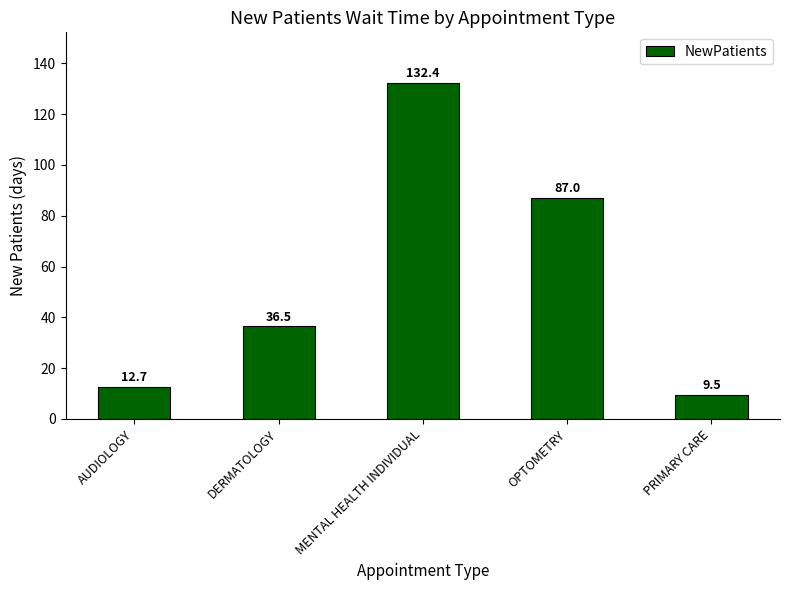

List the labels in order of value, smallest first.

PRIMARY CARE, AUDIOLOGY, DERMATOLOGY, OPTOMETRY, MENTAL HEALTH INDIVIDUAL